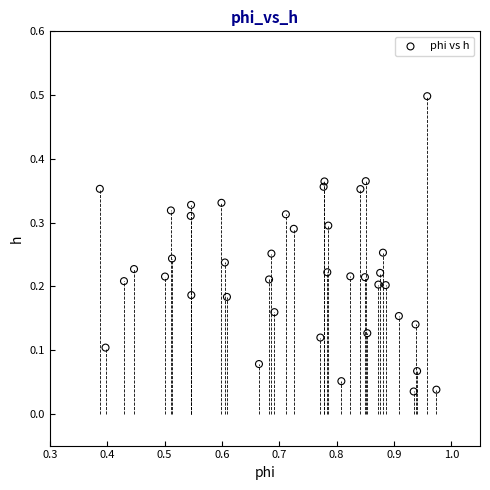

What is the range of Y values (max minus min)?

0.5